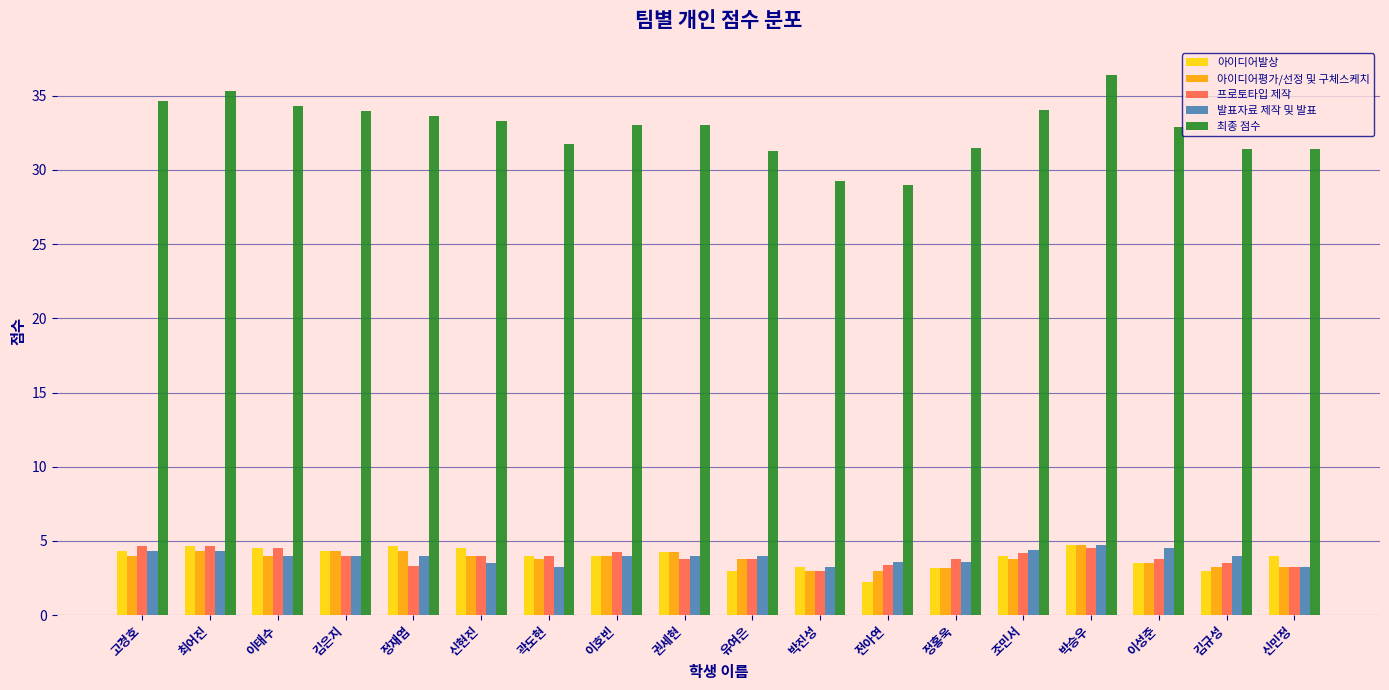

What is the sum of the 아이디어평가/선정 및 구체스케치 values at 이태수 and 최어진?

8.3